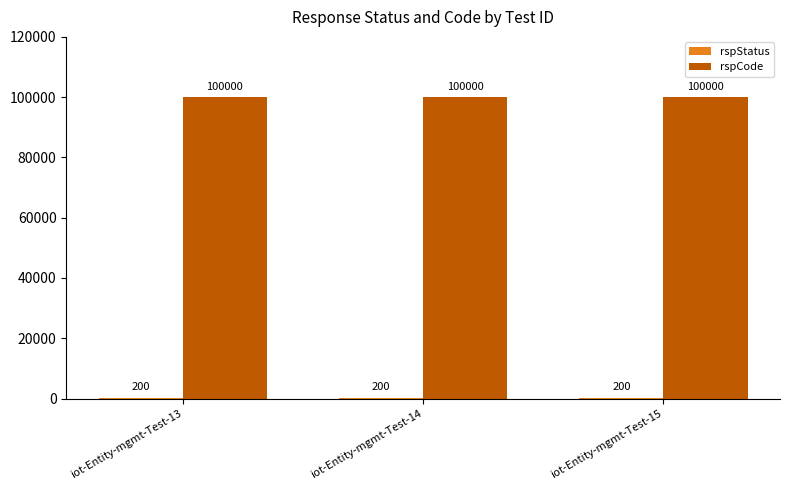

The value of rspCode at iot-Entity-mgmt-Test-14 is 141507. True or false?

False